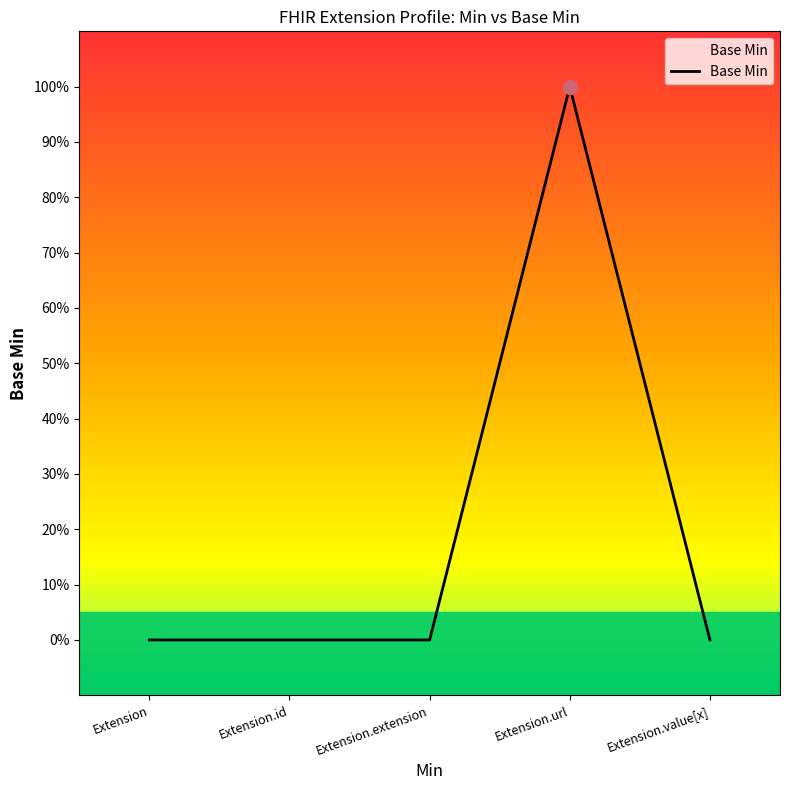

Does the chart display data point markers on the line(s)?

No